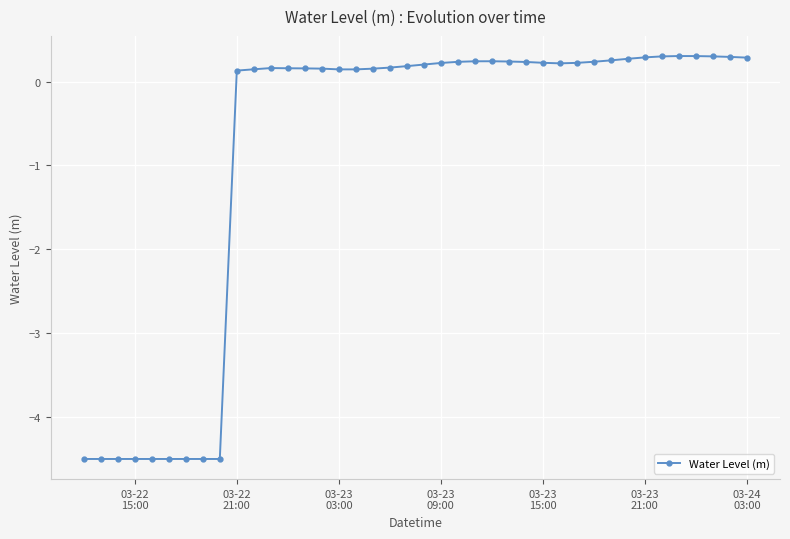

What is the minimum value shown in the chart?

-4.5